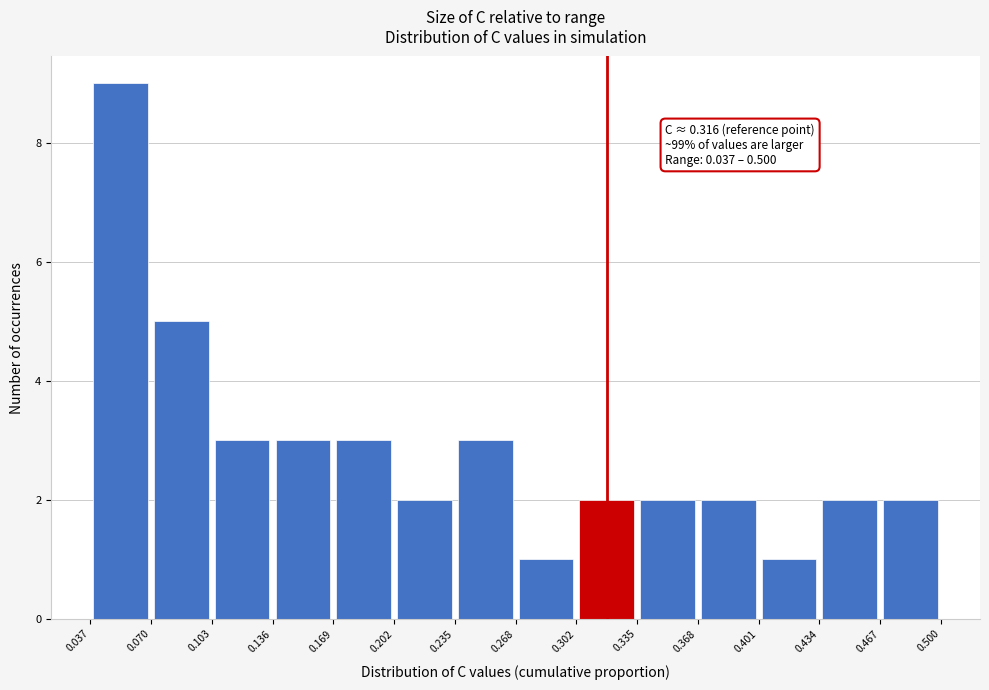

Over which range of the x-axis is the bar tallest?

0.037 to 0.070